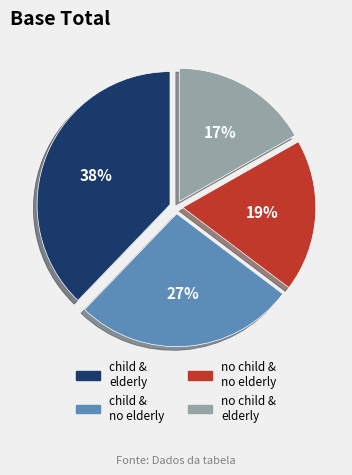

Rank the categories by value from highest to lowest.

child & elderly, child & no elderly, no child & no elderly, no child & elderly